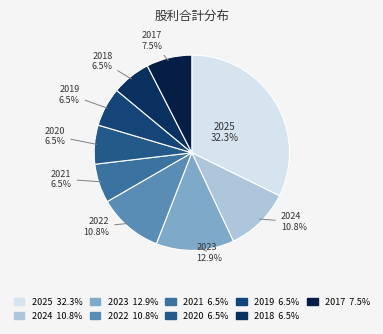

Is the sum of 2018 and 2021 greater than half?

No